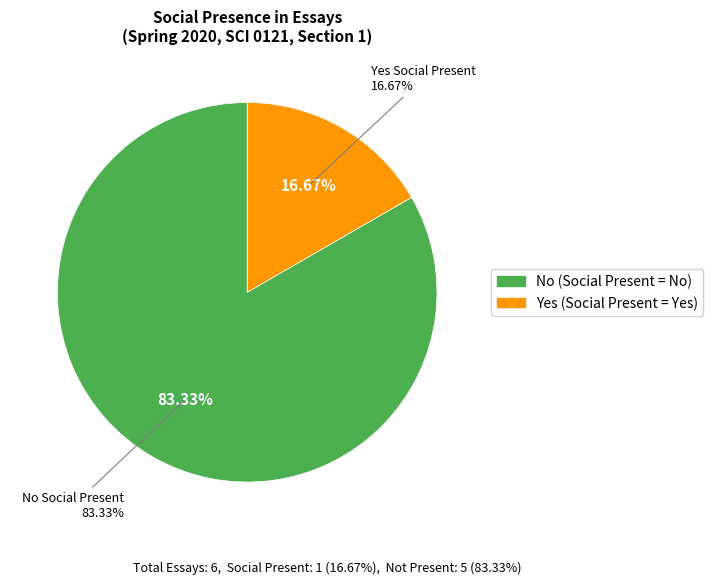

To the nearest percent, what is the average slice percentage?

50%